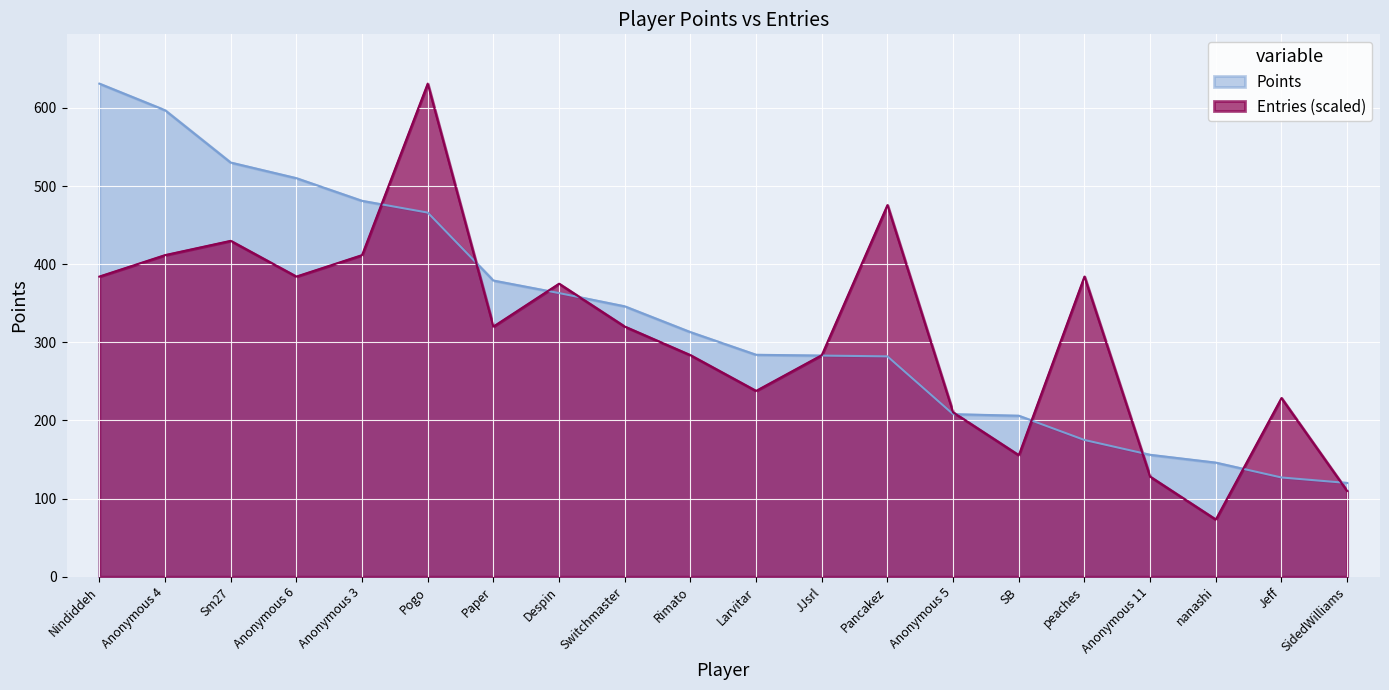

Which category has the highest value in the Entries series?

Pogo